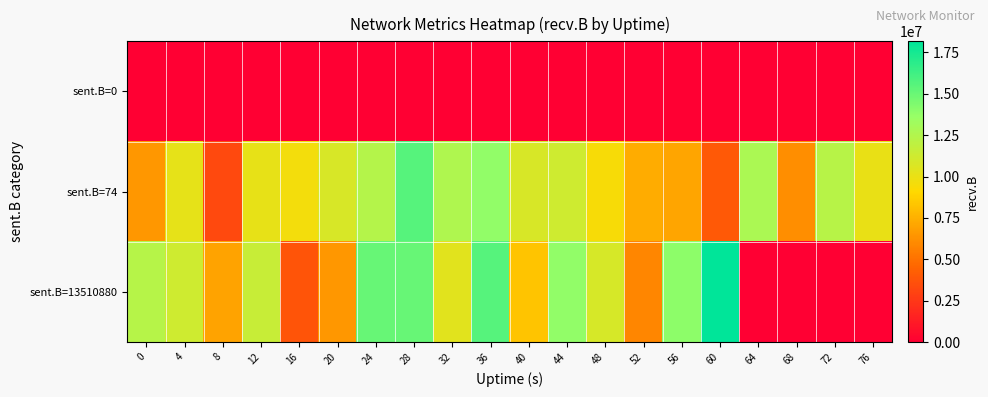

Rank the series at 16 from lowest to highest value.

sent.B=0, sent.B=13510880, sent.B=74